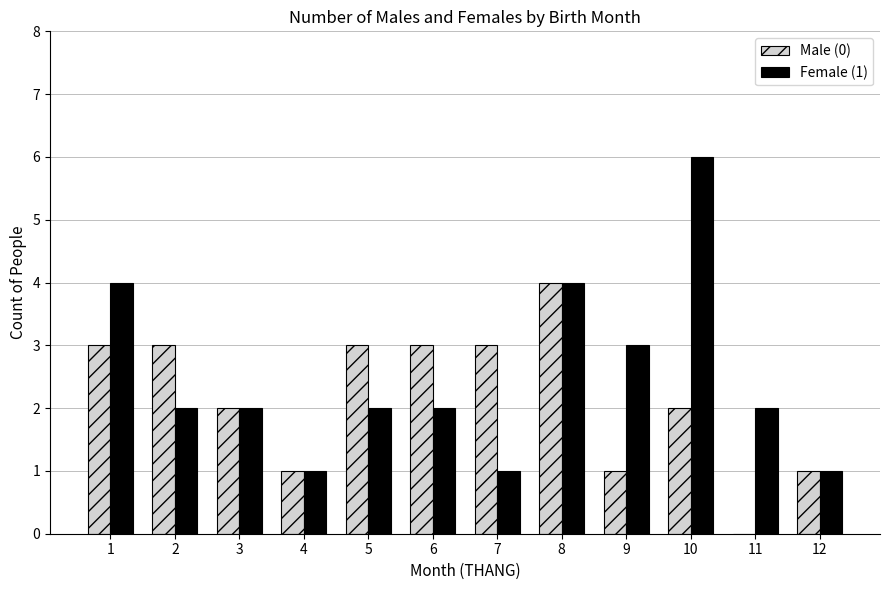

What is the sum of all Male (0) values?

26